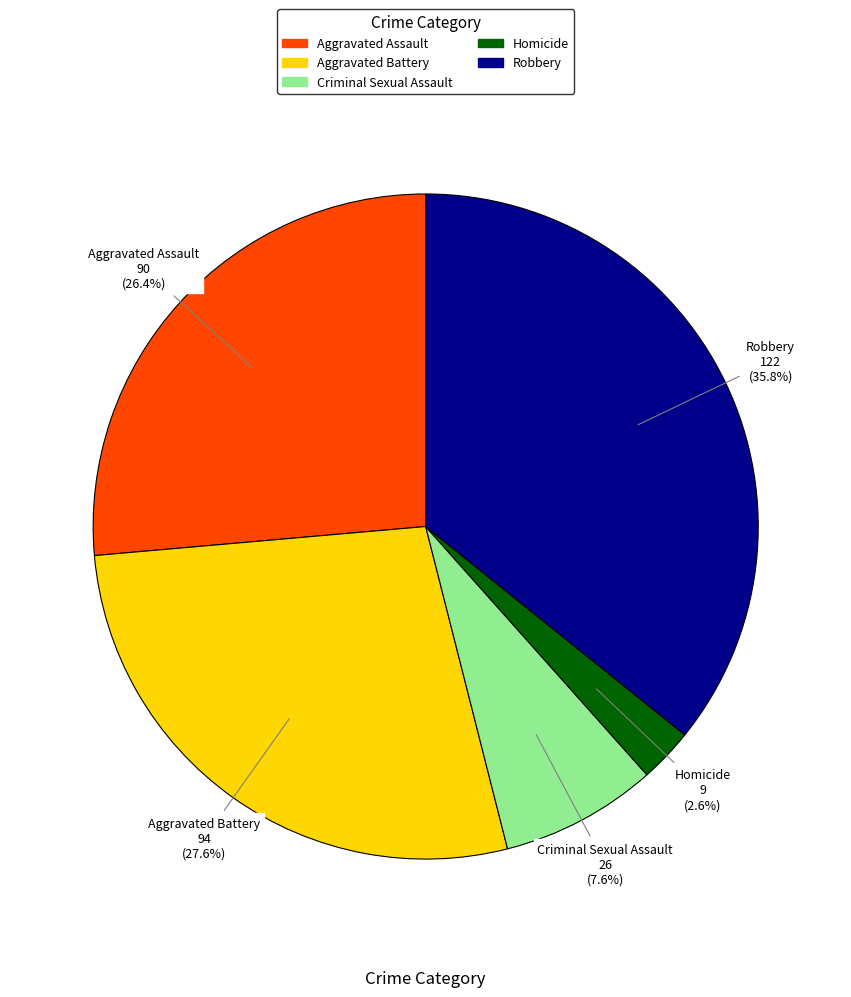

Which has a higher value, Aggravated Battery or Aggravated Assault?

Aggravated Battery